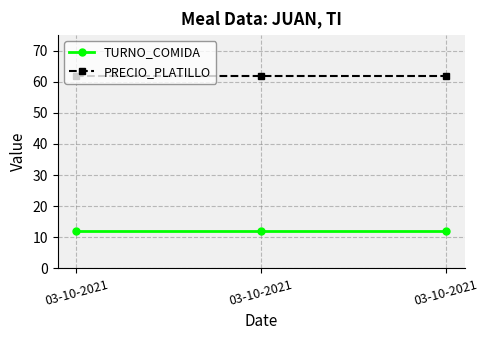

List the series in order of their peak value, lowest first.

TURNO_COMIDA, PRECIO_PLATILLO